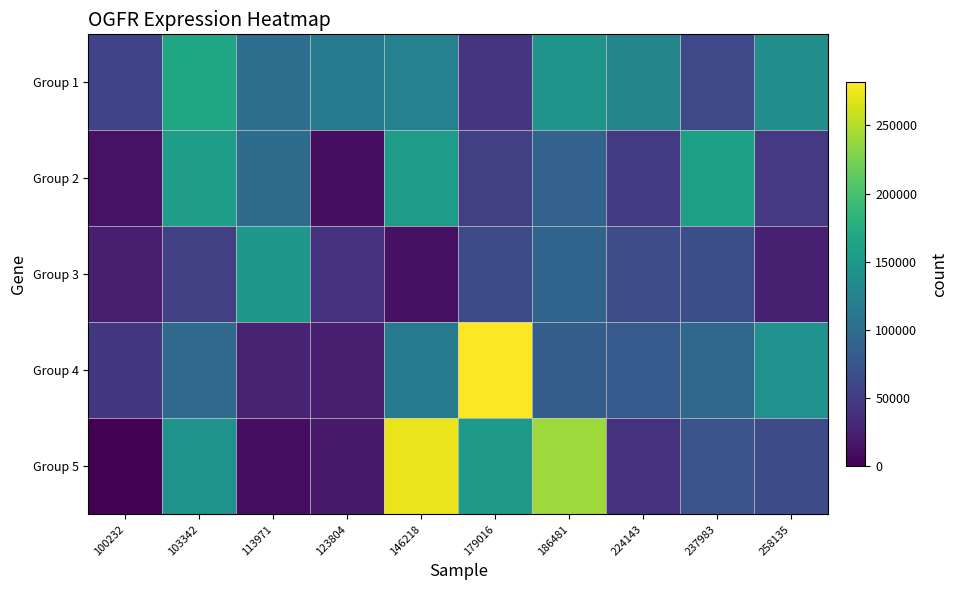

Rank the series by their maximum value, from highest to lowest.

Group 4, Group 5, Group 1, Group 2, Group 3